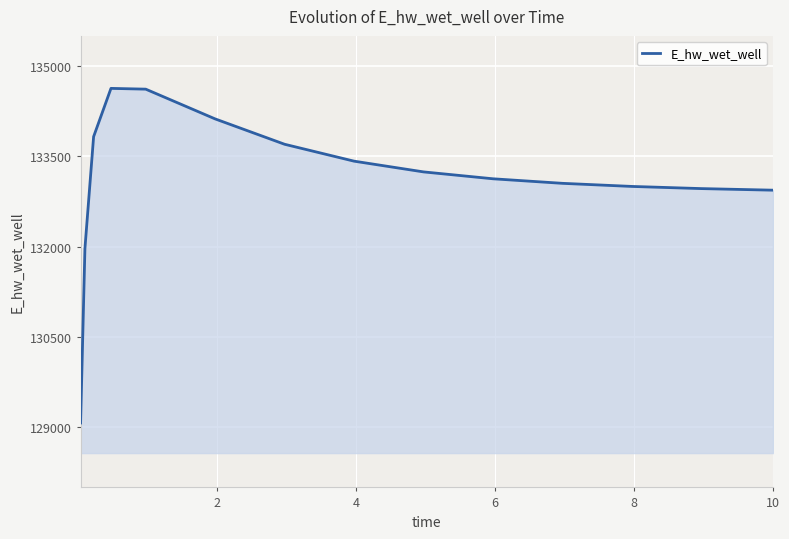

What is the difference between the maximum and minimum values?

5557.7